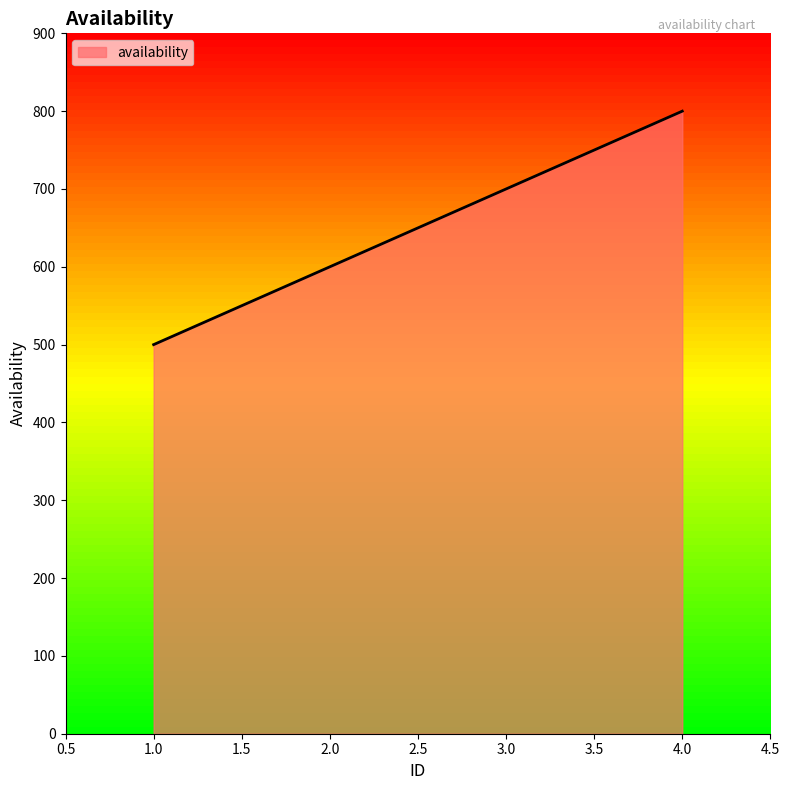

Approximately how many times larger is the value at 3.0 compared to 4.0?

0.9